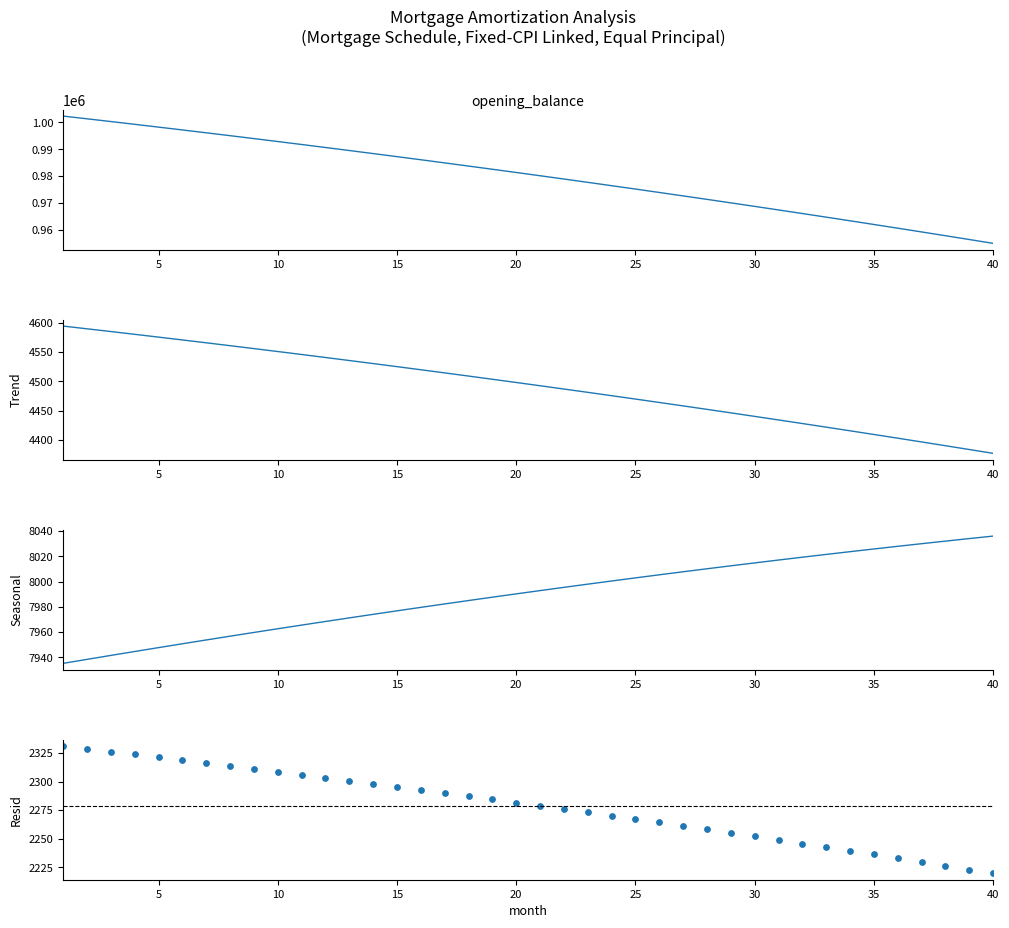

Which series has the widest spread of Y values?

opening_balance